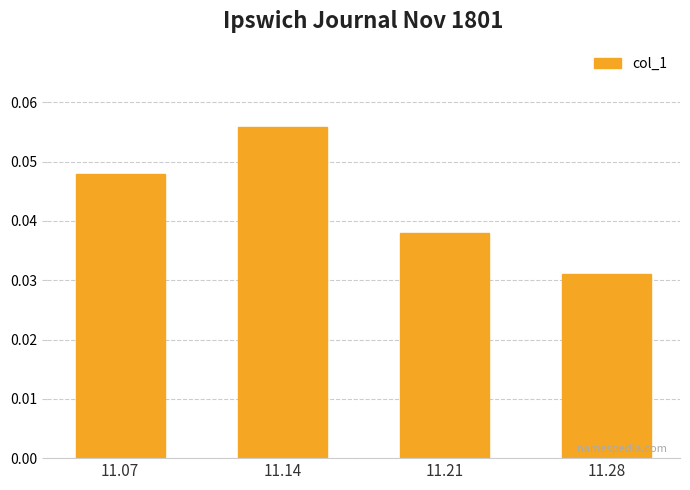

Count the number of categories in the chart.

4